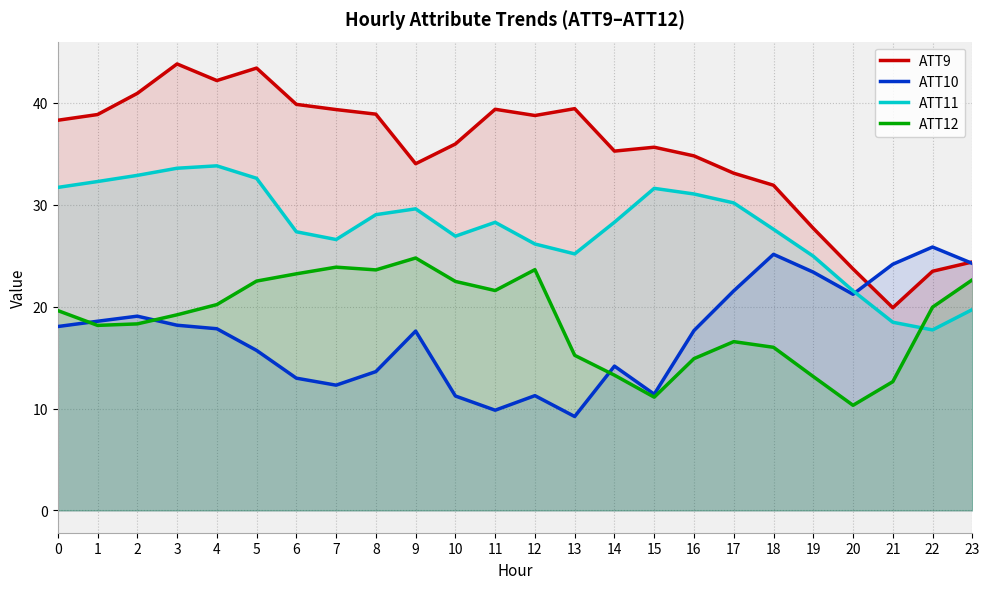

What are all the series names shown in the legend?

ATT9, ATT10, ATT11, ATT12